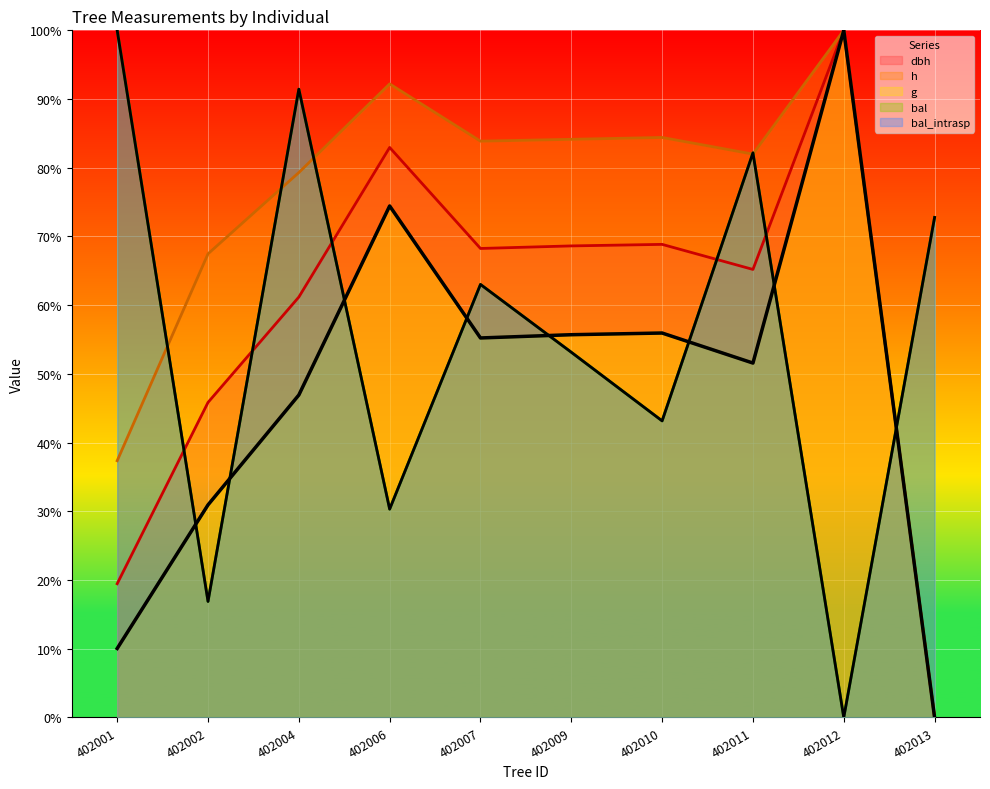

At which category does h reach its first local peak?

402006